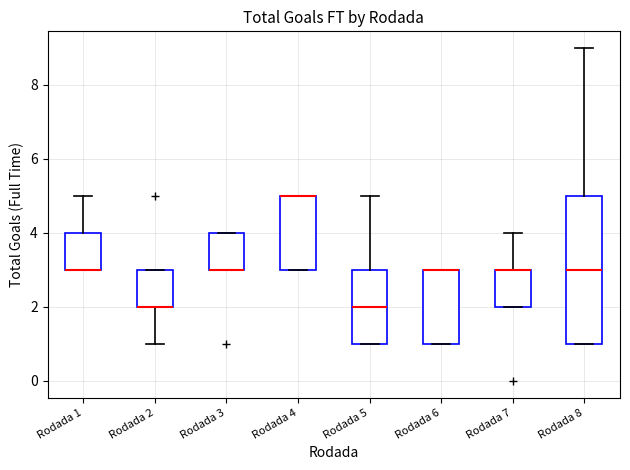

Reading left to right, transcribe this box plot: for each box, give where its median line is, the range the box spans, and where its two whiskers end, as read against the y-axis. The values are not printed on the chart, so give them approximately, as read against the axis.

Rodada 1: median 3 (drawn on the box's lower edge), box 3 to 4, whiskers 3 to 5
Rodada 2: median 2 (drawn on the box's lower edge), box 2 to 3, whiskers 1 to 3
Rodada 3: median 3 (drawn on the box's lower edge), box 3 to 4, whiskers 3 to 4
Rodada 4: median 5 (drawn on the box's upper edge), box 3 to 5, whiskers 3 to 5
Rodada 5: median 2, box 1 to 3, whiskers 1 to 5
Rodada 6: median 3 (drawn on the box's upper edge), box 1 to 3, whiskers 1 to 3
Rodada 7: median 3 (drawn on the box's upper edge), box 2 to 3, whiskers 2 to 4
Rodada 8: median 3, box 1 to 5, whiskers 1 to 9